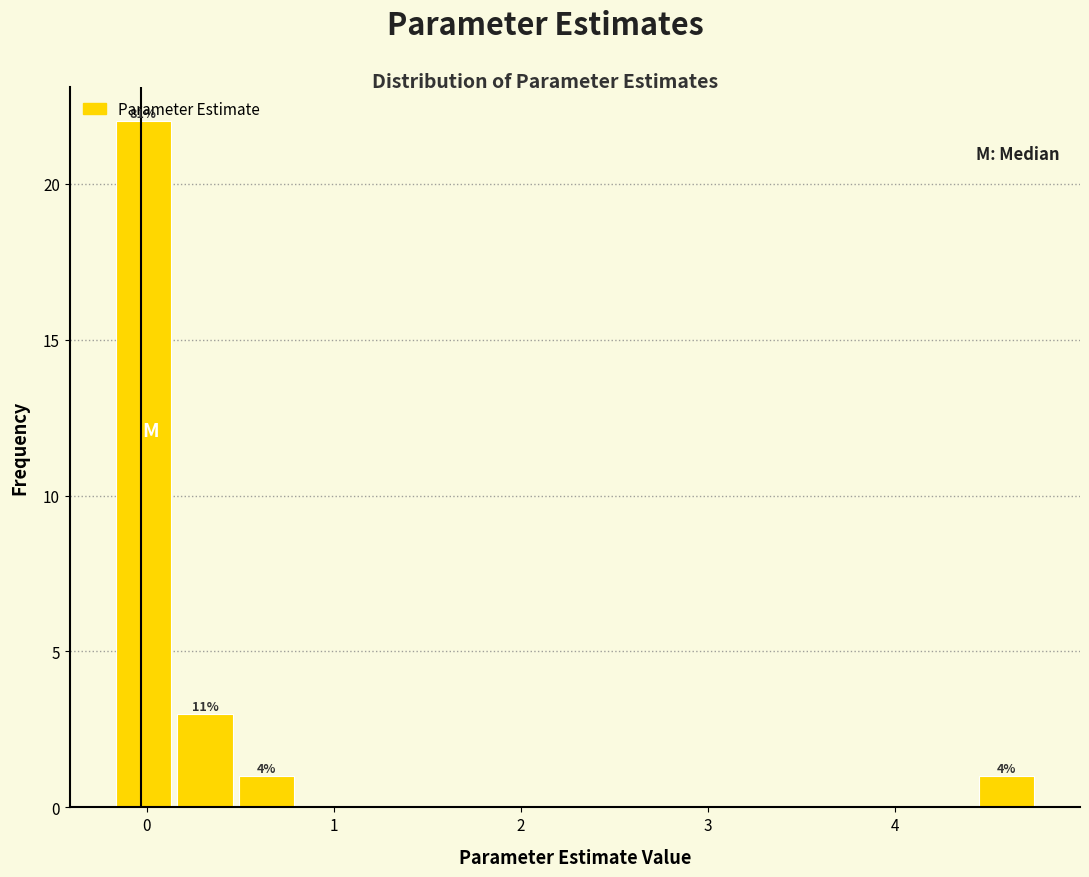

Around what value on the x-axis is the tallest bar? Give the approximate position of its centre, as read against the axis.

0.0